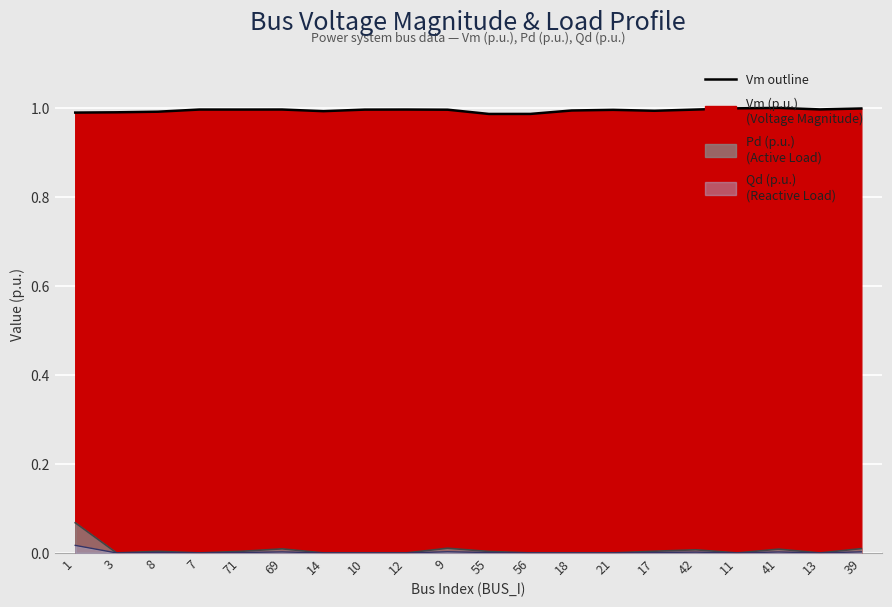

True or false: Qd and Pd cross at least once.

False